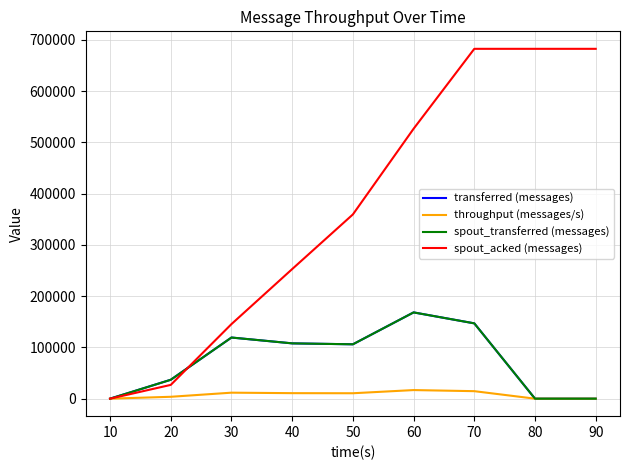

Reading left to right, transcribe all the data shown in this chart.

transferred (messages): 10=0	20=36880	30=119260	40=107880	50=106060	60=168280	70=146920	80=0	90=0
throughput (messages/s): 10=0	20=3667	30=11691	40=10755	50=10571	60=16762	70=14623	80=0	90=0
spout_transferred (messages): 10=0	20=36880	30=119260	40=107880	50=106060	60=168280	70=146920	80=0	90=0
spout_acked (messages): 10=0	20=26880	30=145500	40=252820	50=359420	60=526560	70=682460	80=682460	90=682460